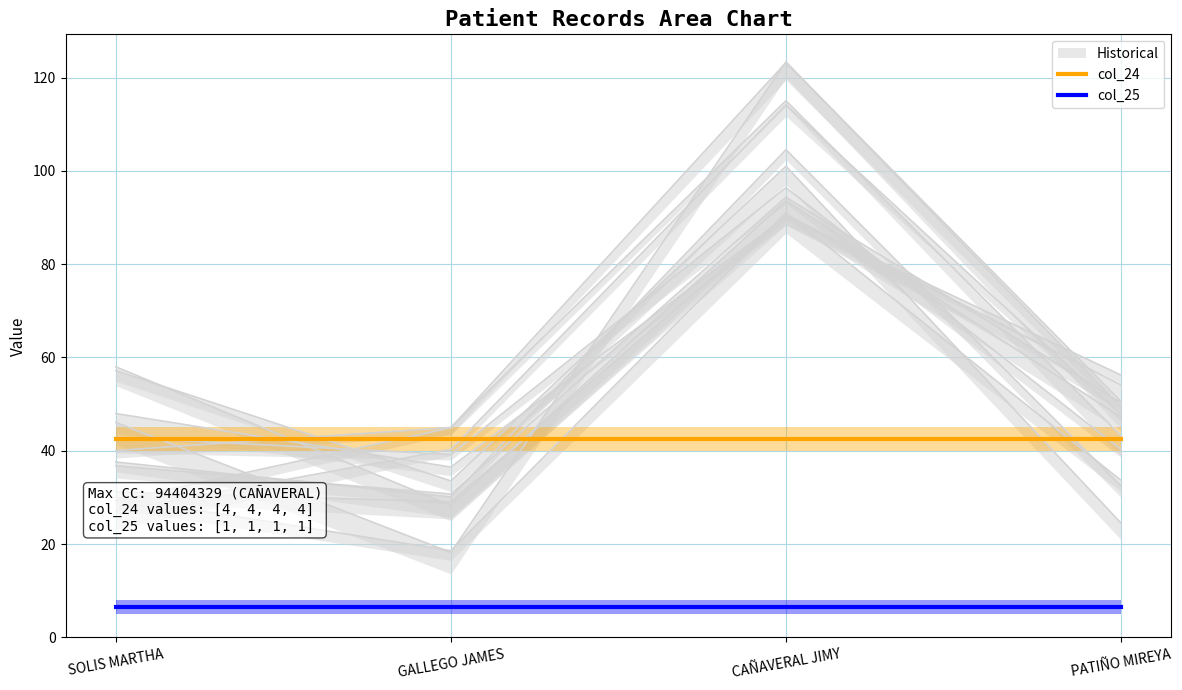

List the series in order of their overall mean, lowest first.

col_25, col_24